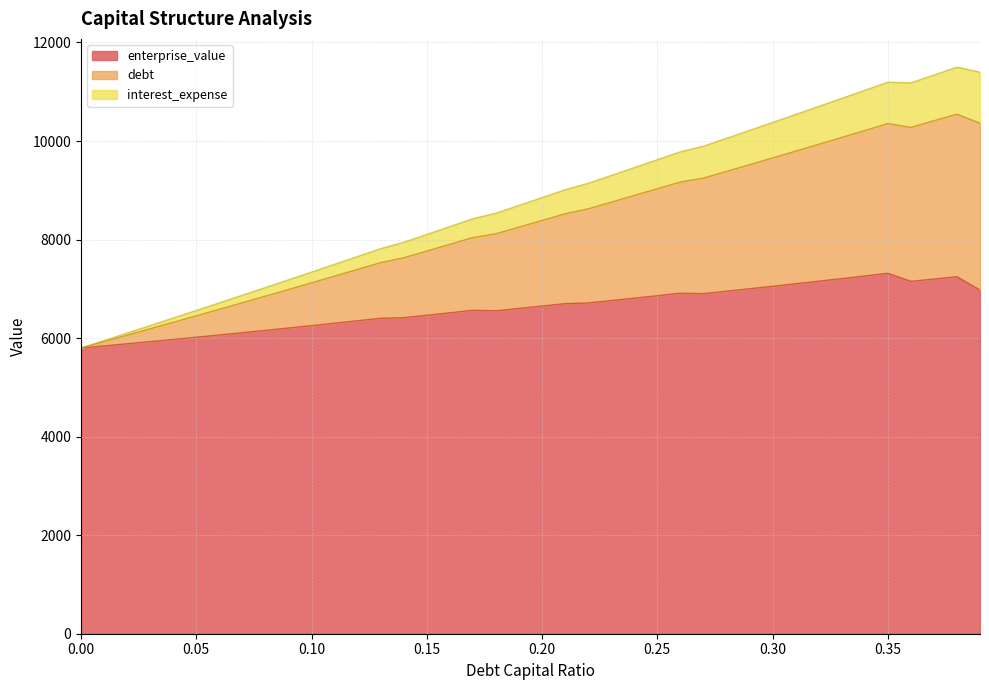

What position from the right is 0.07?

33